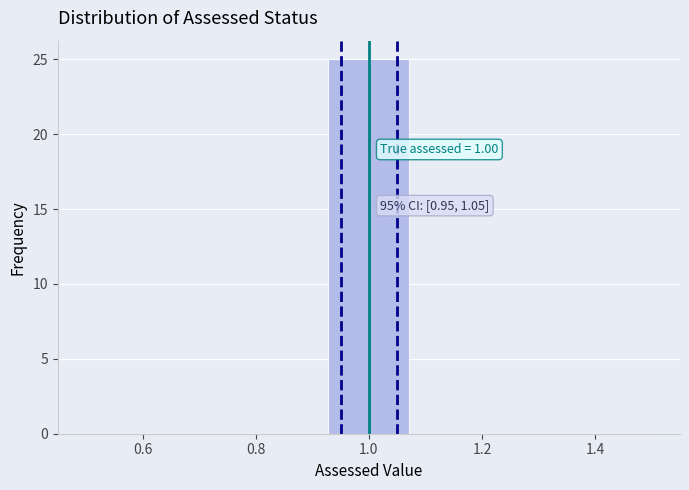

Over which range of the x-axis is the bar tallest?

0.92 to 1.08